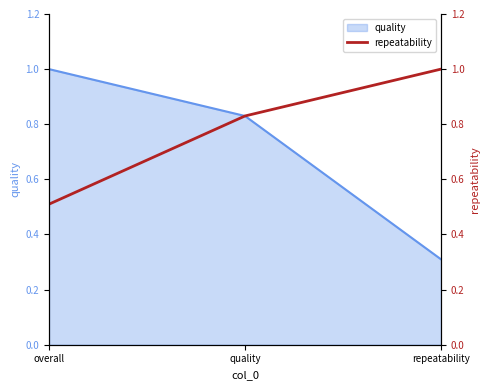

Reading left to right, transcribe all the data shown in this chart.

overall=0.5	quality=0.8	repeatability=1.0